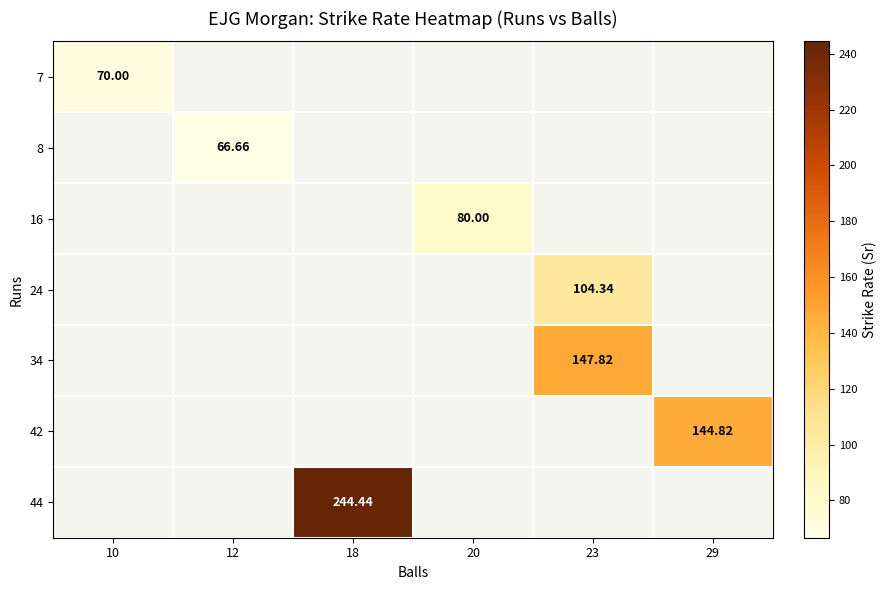

How many data points does each series have?

6